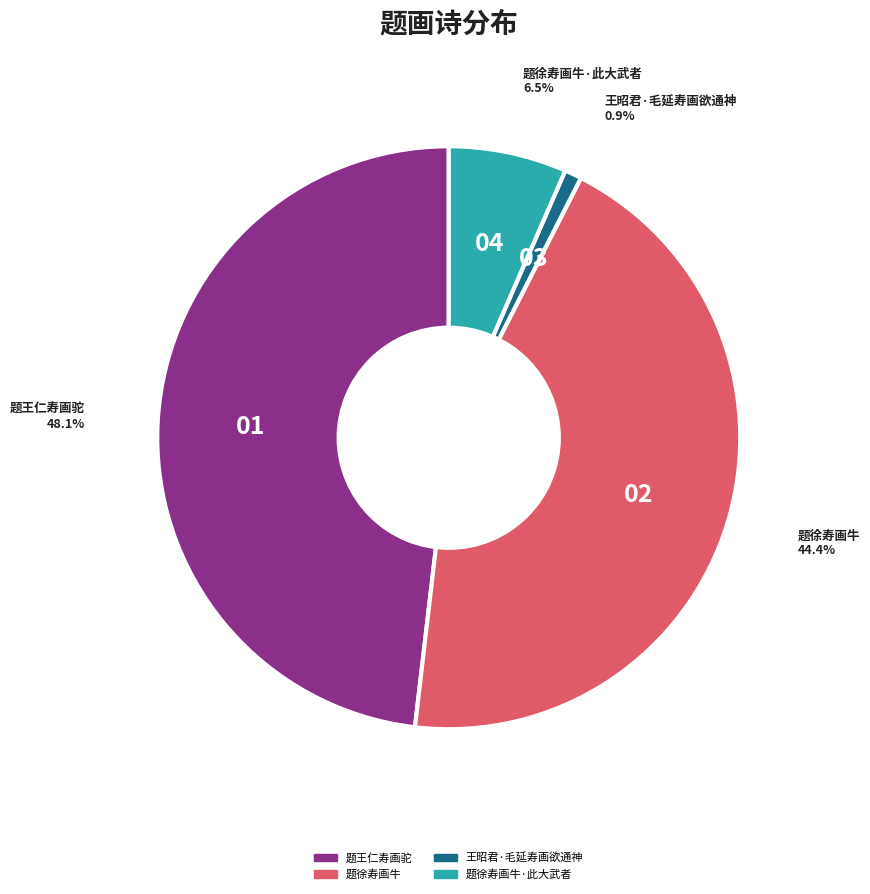

Does any single category account for the majority?

No